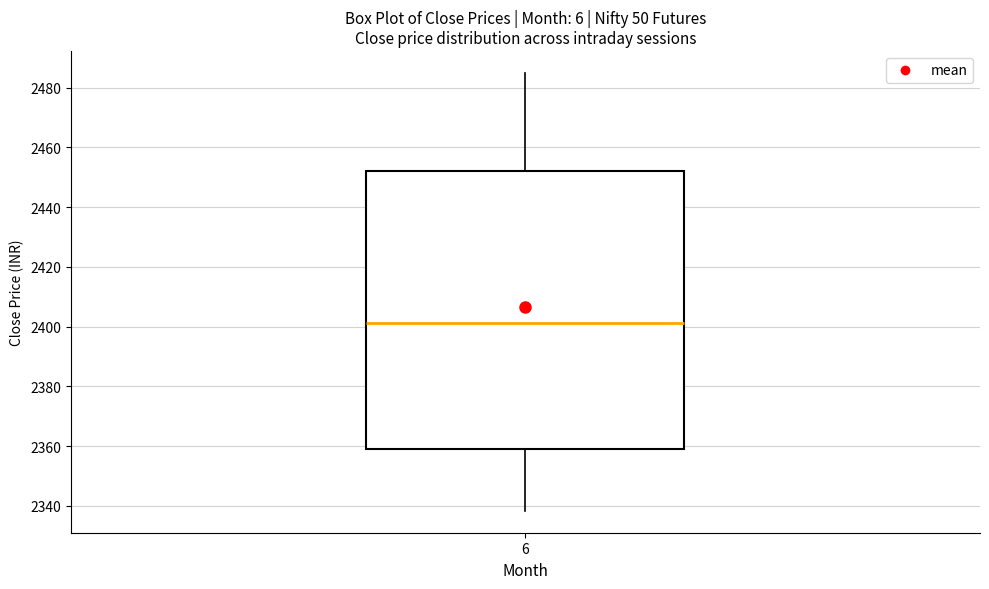

Read this box plot against the y-axis: the position of the median line, the range covered by the box, and the ends of both whiskers. The values are not printed on the chart, so give them approximately, as read against the axis.

median 2402, box 2358 to 2452, whiskers 2338 to 2486